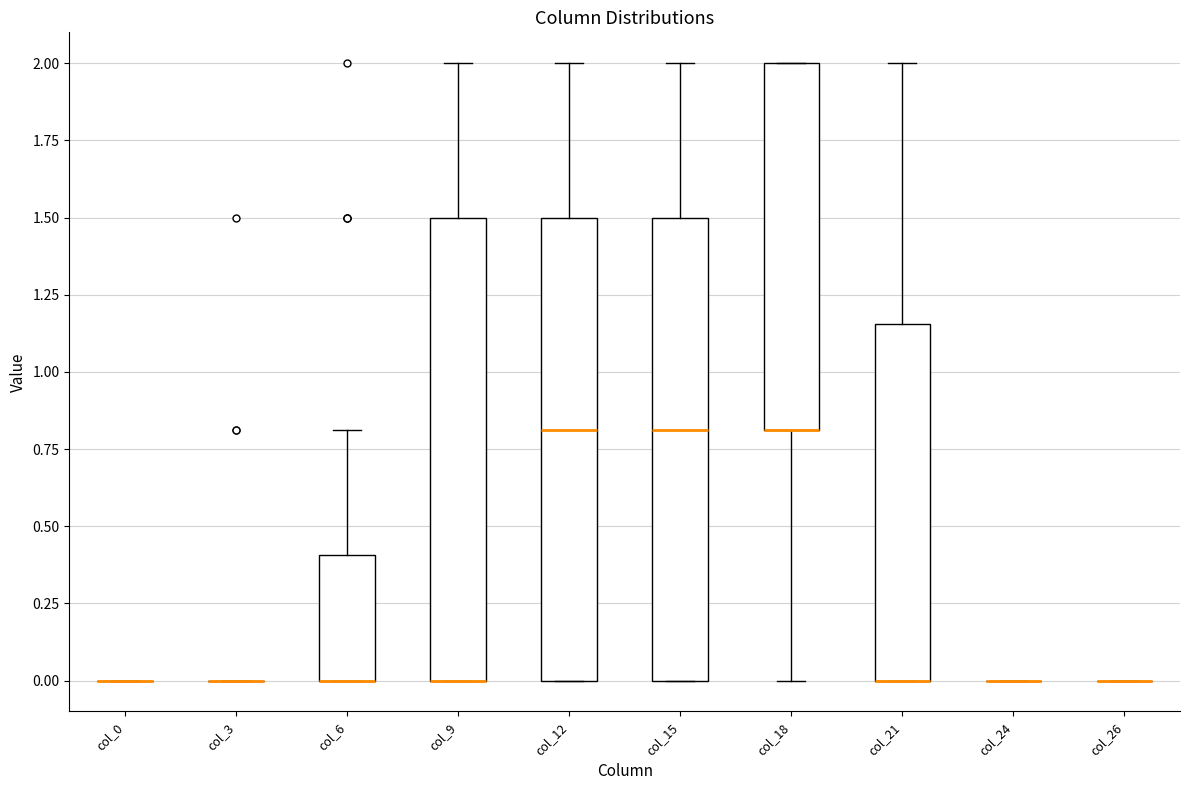

Reading left to right, read every box against the y-axis: the position of its median line, the range the box covers, and the ends of its whiskers. The values are not printed on the chart, so give them approximately, as read against the axis.

col_0: box collapsed to a line at 0.00, whiskers 0.00 to 0.00
col_3: box collapsed to a line at 0.00, whiskers 0.00 to 0.00
col_6: median 0.00 (drawn on the box's lower edge), box 0.00 to 0.40, whiskers 0.00 to 0.80
col_9: median 0.00 (drawn on the box's lower edge), box 0.00 to 1.50, whiskers 0.00 to 2.00
col_12: median 0.80, box 0.00 to 1.50, whiskers 0.00 to 2.00
col_15: median 0.80, box 0.00 to 1.50, whiskers 0.00 to 2.00
col_18: median 0.80 (drawn on the box's lower edge), box 0.80 to 2.00, whiskers 0.00 to 2.00
col_21: median 0.00 (drawn on the box's lower edge), box 0.00 to 1.15, whiskers 0.00 to 2.00
col_24: box collapsed to a line at 0.00, whiskers 0.00 to 0.00
col_26: box collapsed to a line at 0.00, whiskers 0.00 to 0.00